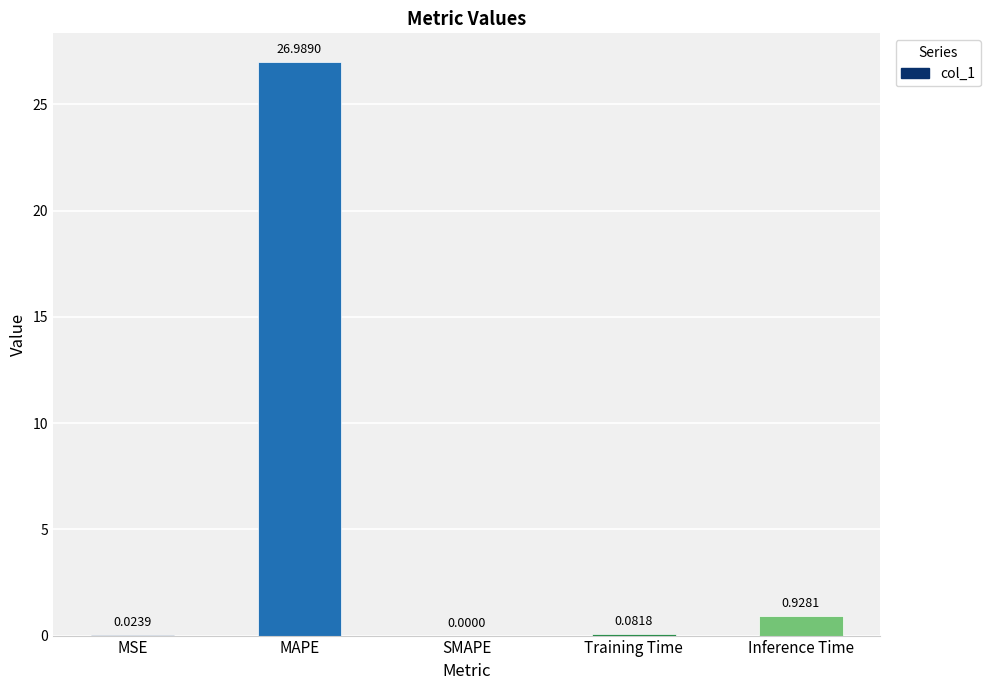

What is the sum of the values at MSE and Inference Time?

1.0